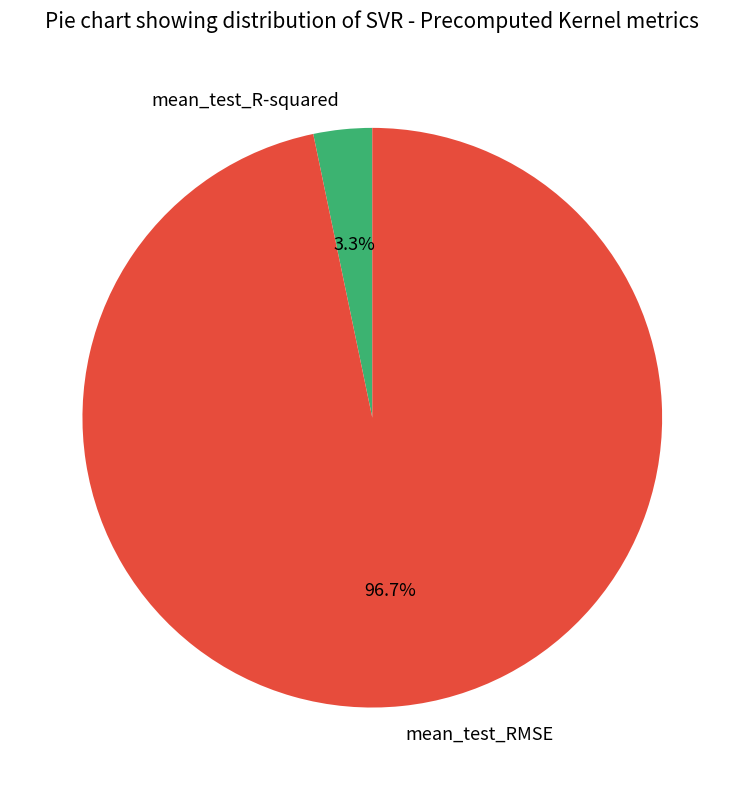

True or false: mean_test_R-squared accounts for 11% of the total.

False